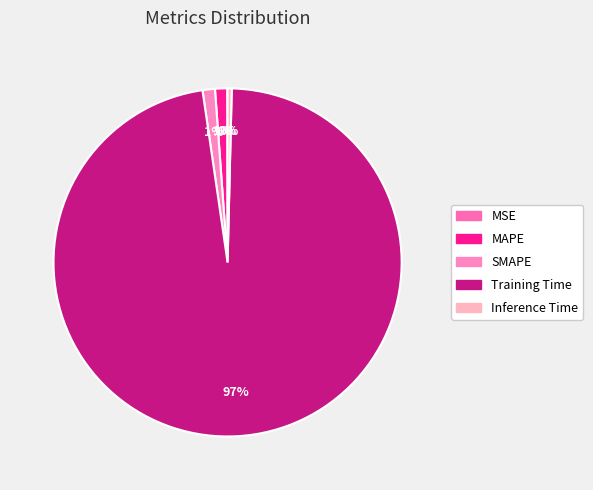

Which slice is the smallest?

MSE